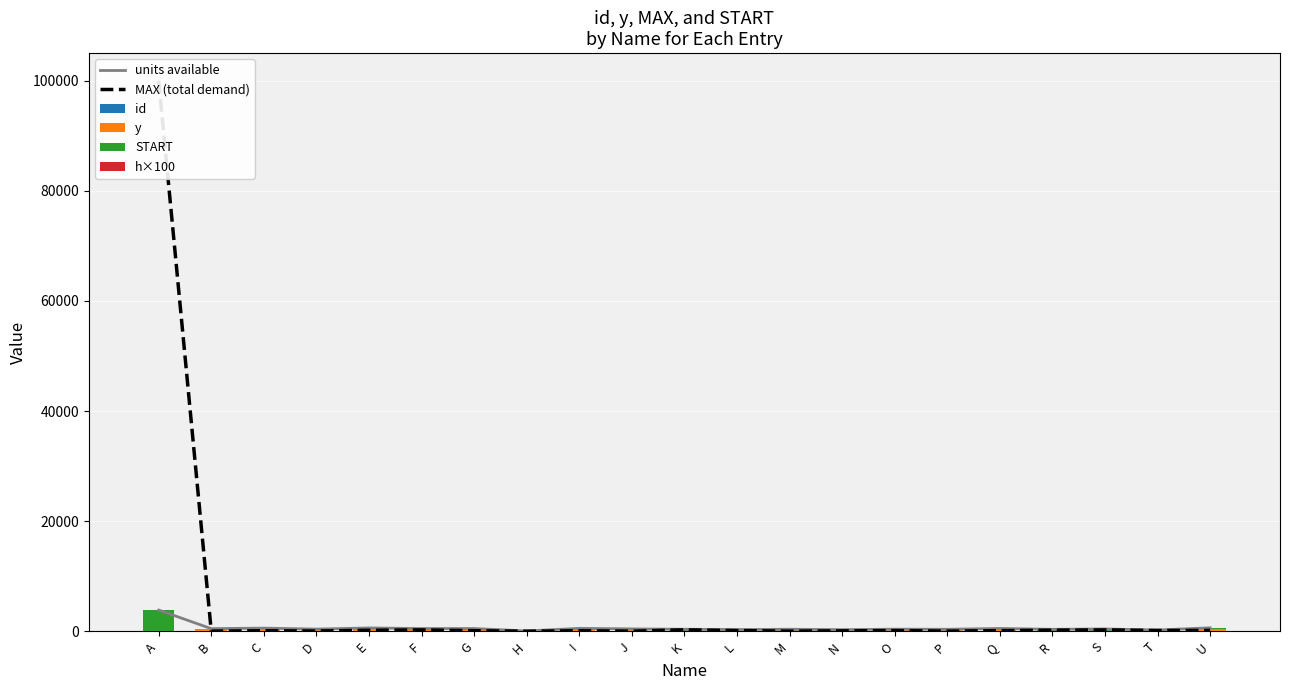

What is the spread (max minus min) of values at R?

356